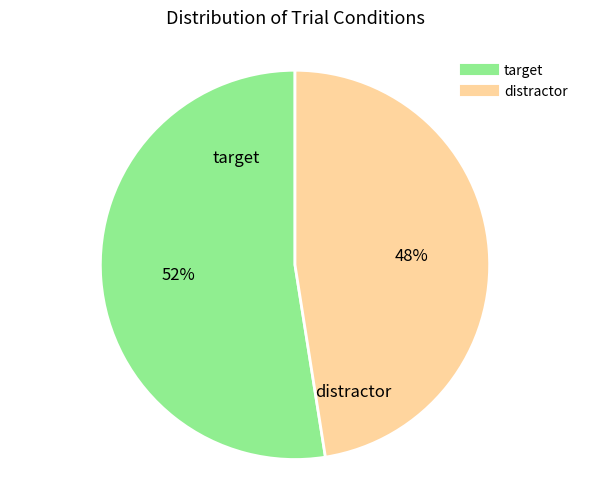

True or false: target accounts for 64% of the total.

False